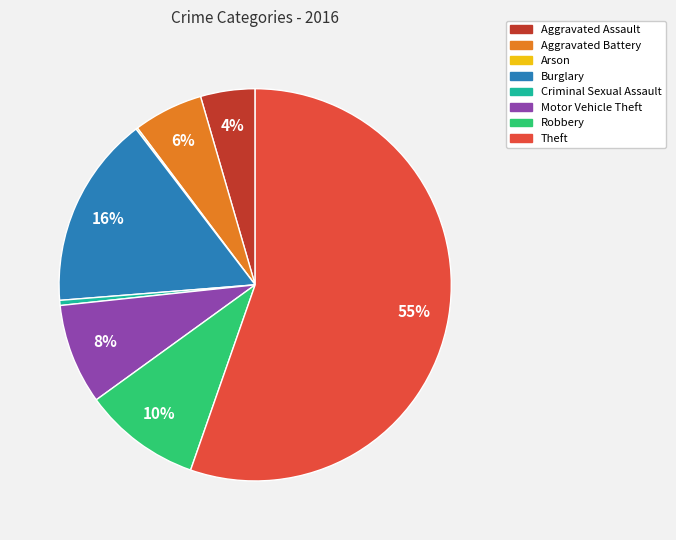

Is the sum of Burglary and Aggravated Assault greater than half?

No